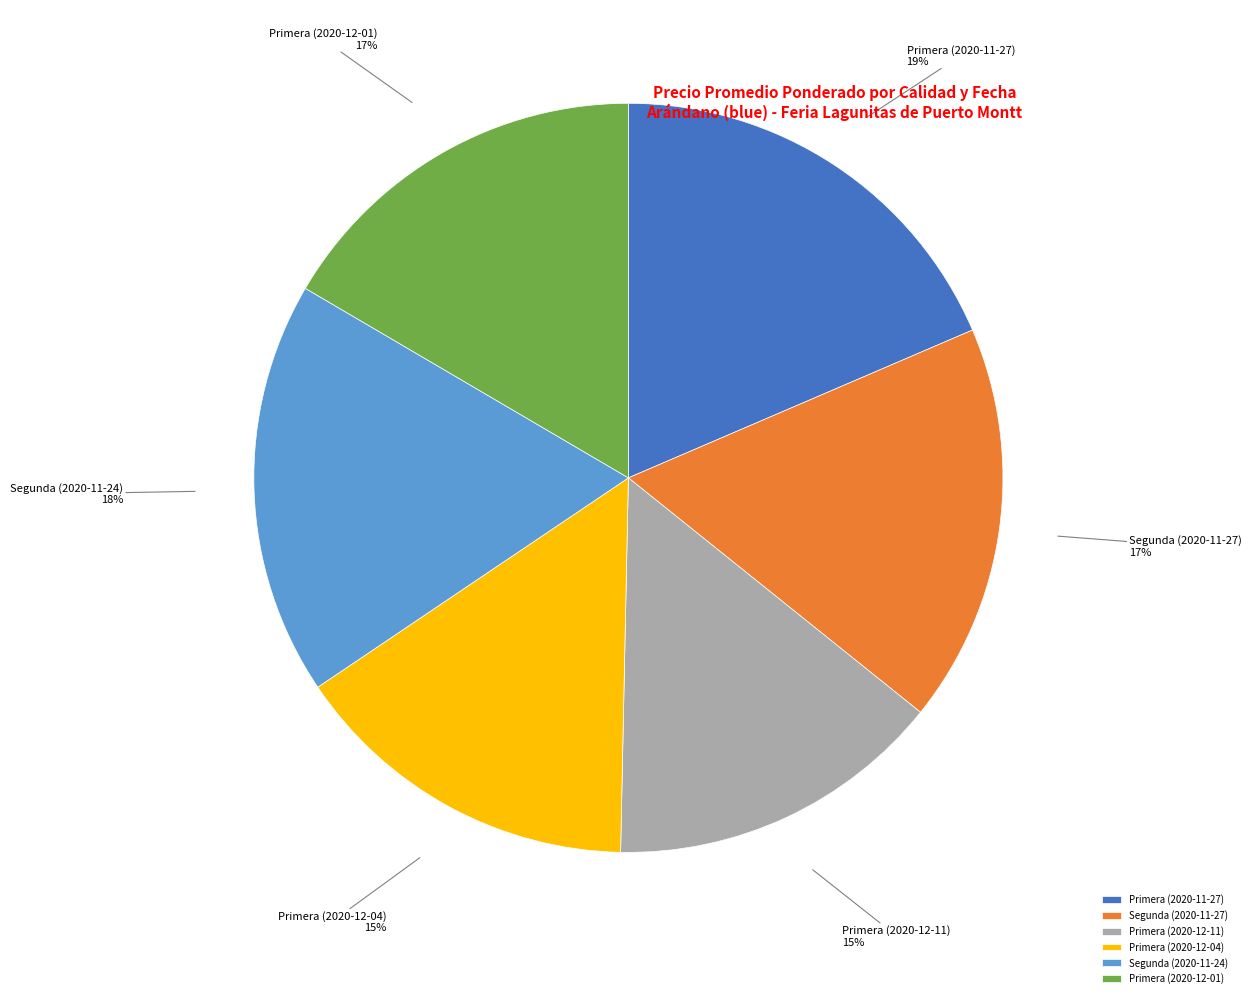

Between Primera (2020-11-27) and Segunda (2020-11-24), which is larger?

Primera (2020-11-27)